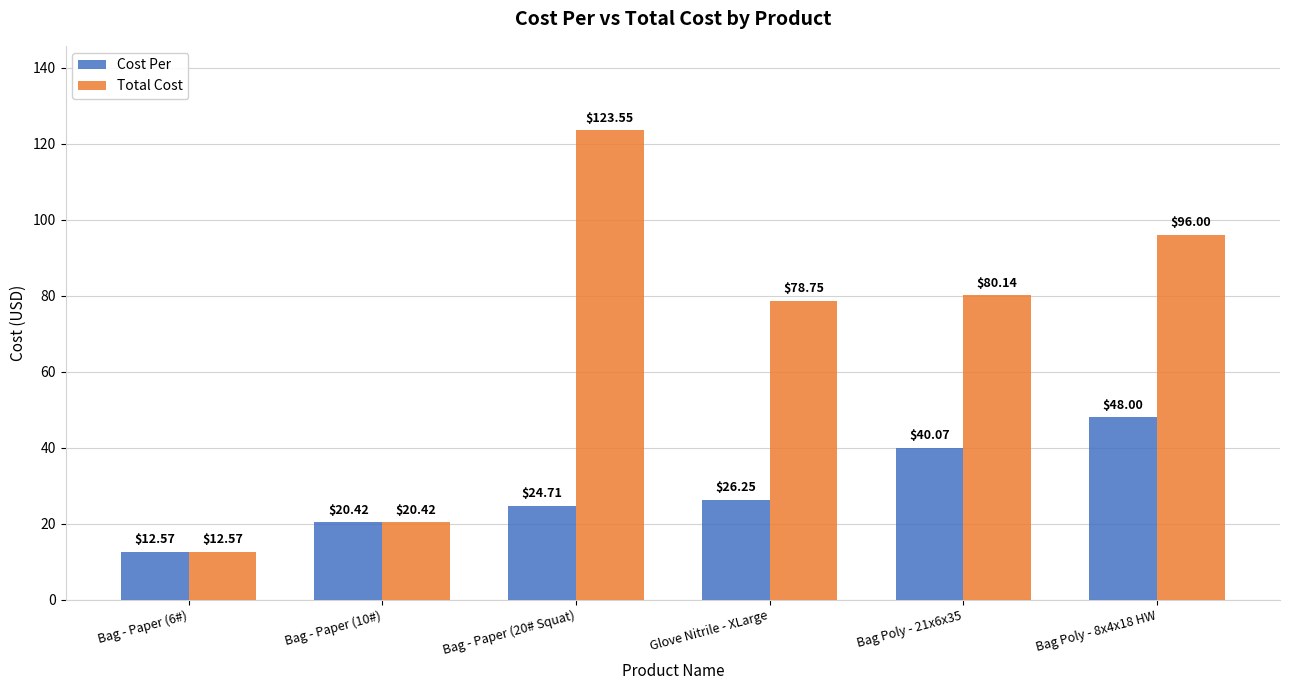

How many series are shown in this chart?

2